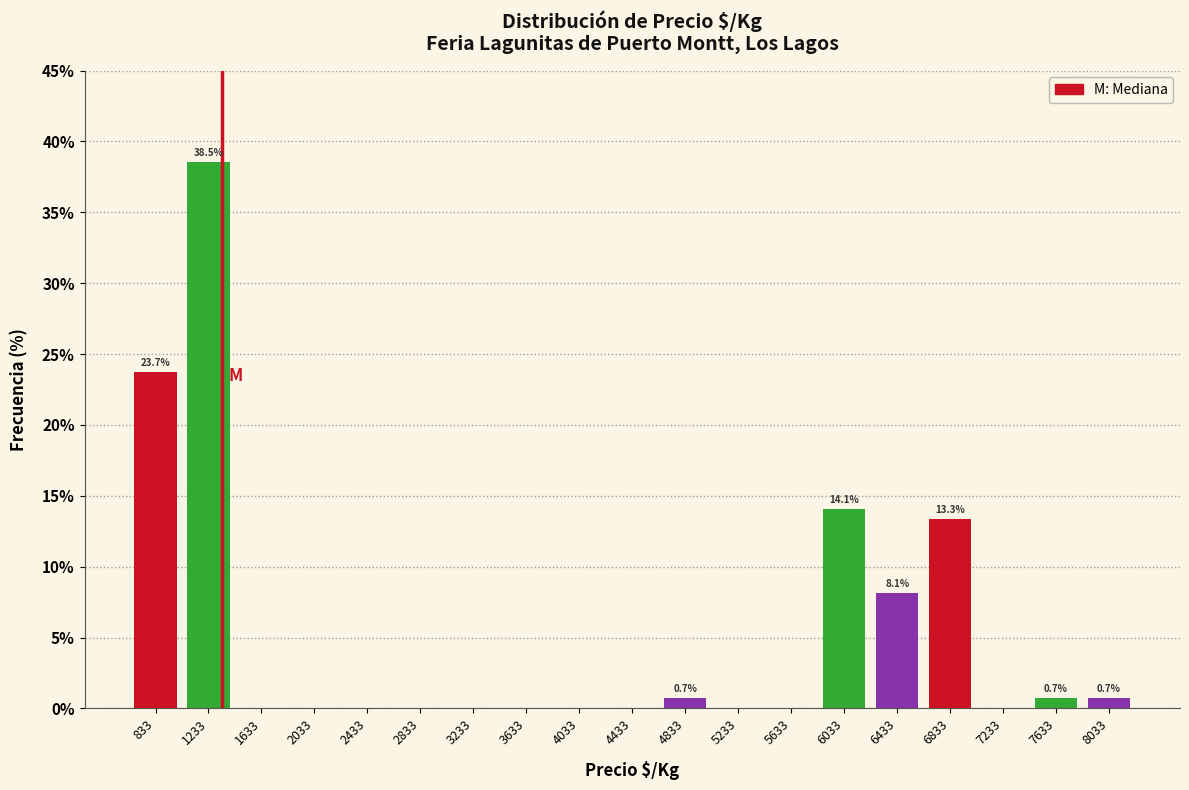

Over which range of the x-axis is the bar tallest?

1050 to 1450